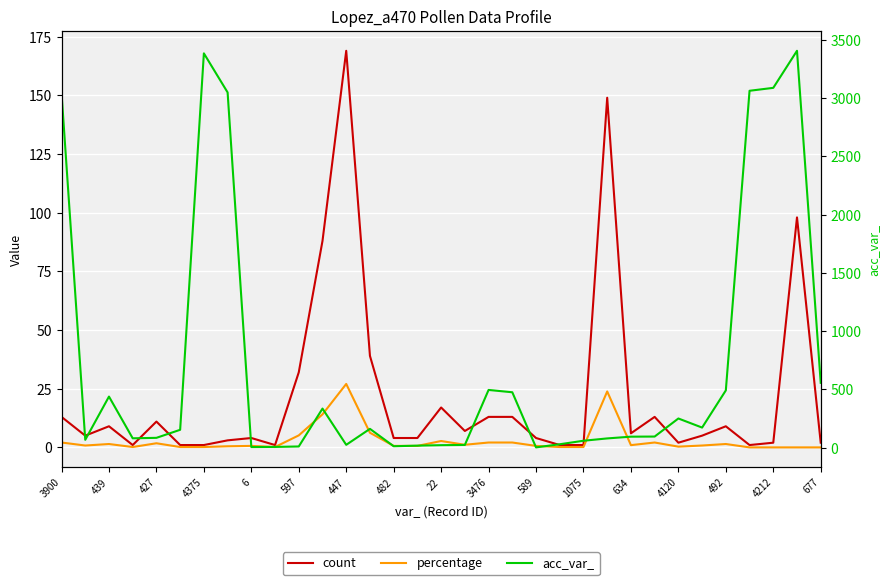

Where is the first local maximum for percentage?

439